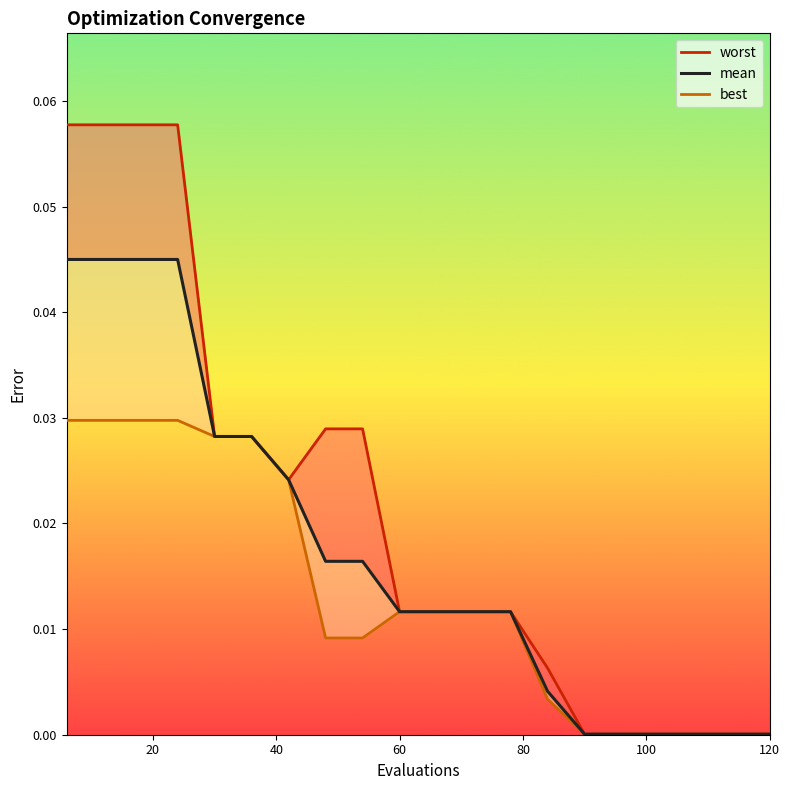

The value of best at 40 is 0.0. True or false?

False